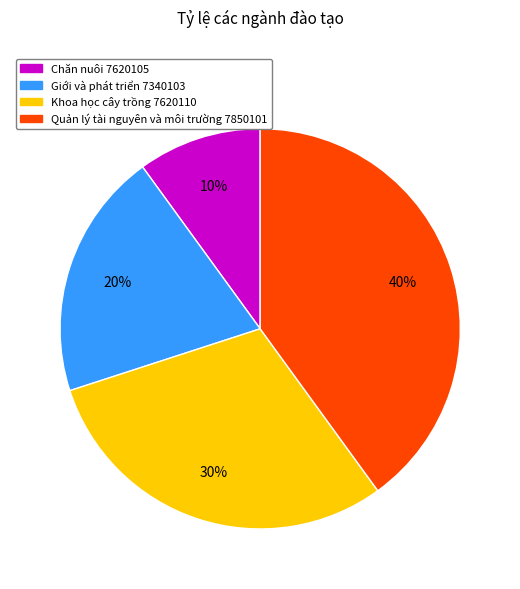

The Giới và phát triển 7340103 slice represents 20% of the pie. True or false?

True